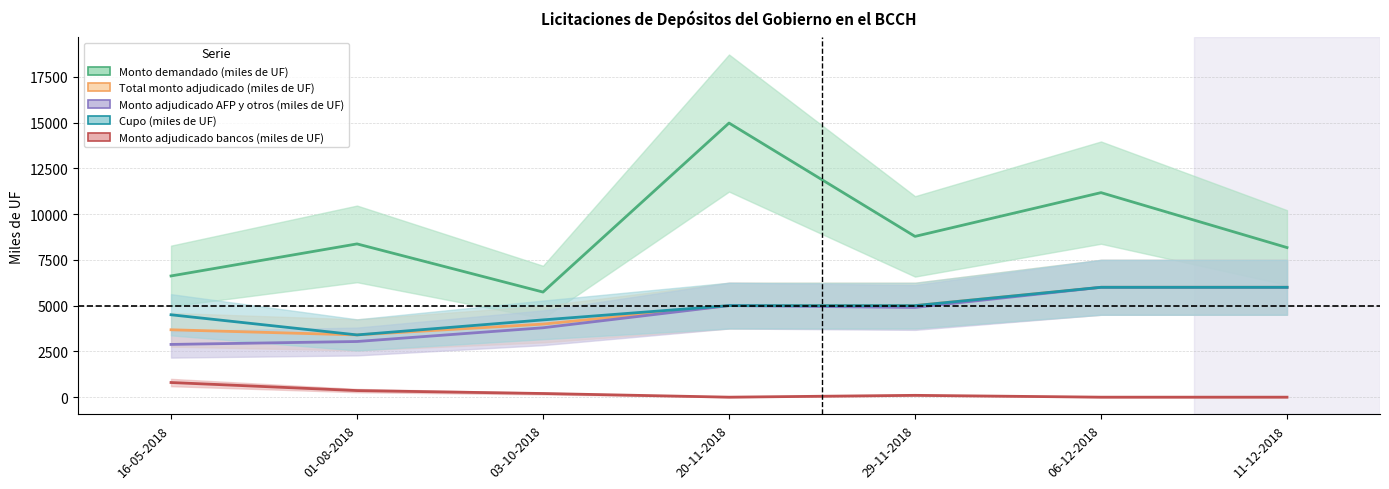

What is the greatest value displayed?

14970